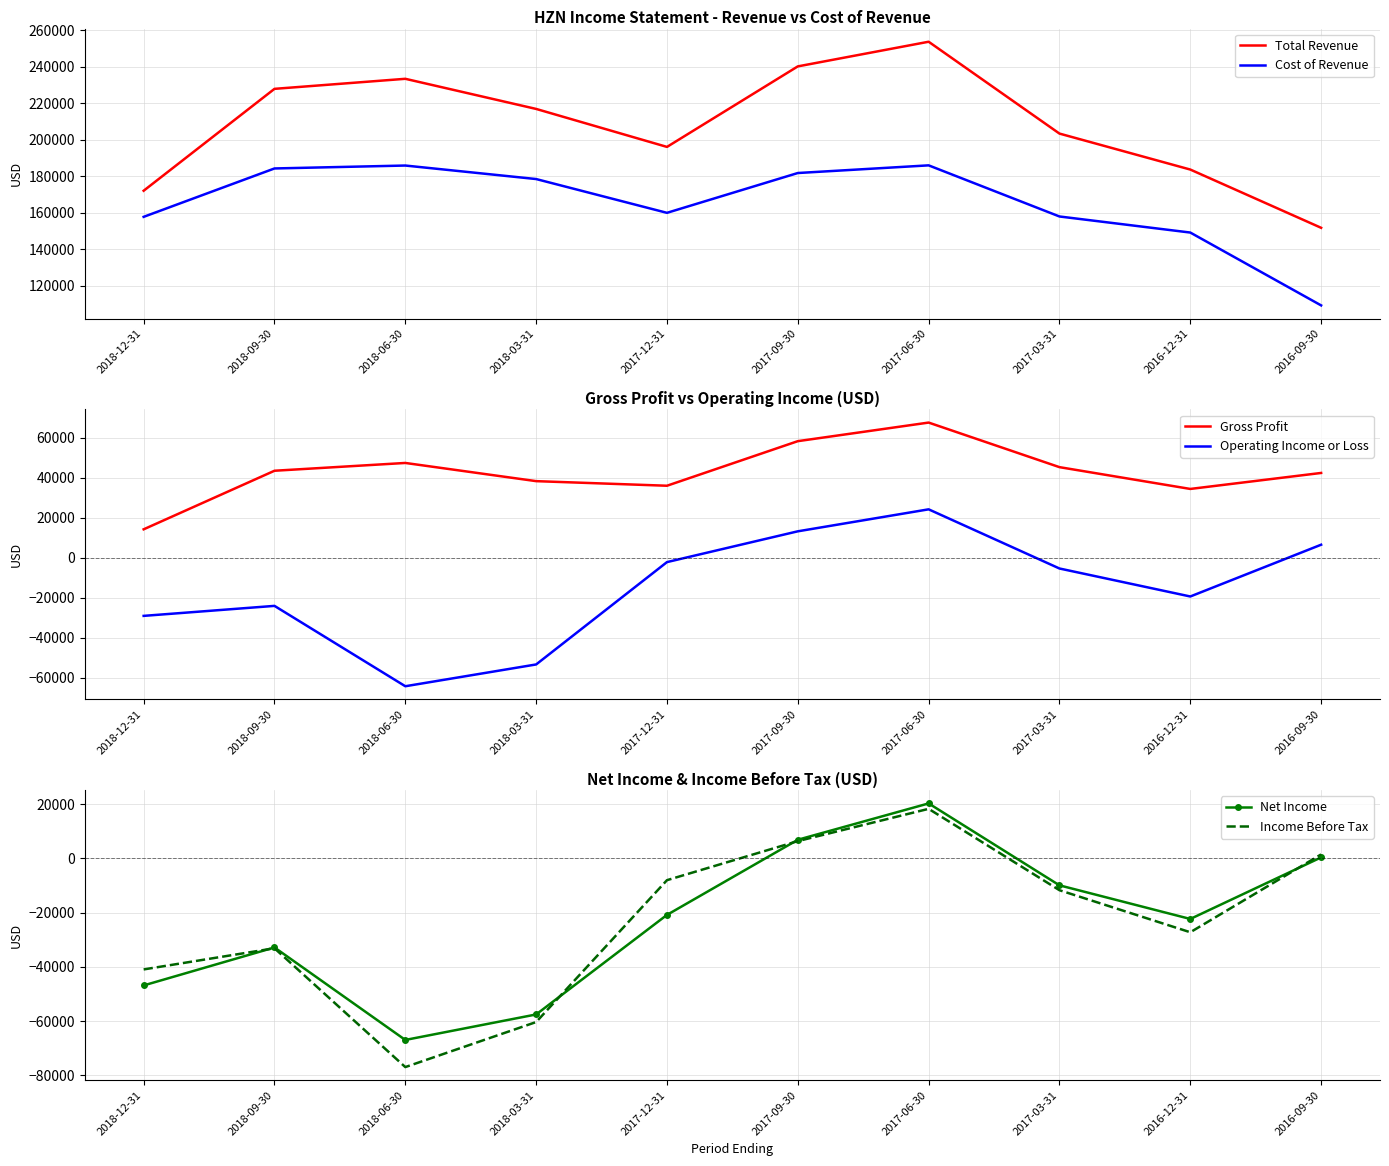

Where is Net Income nearest to the value -23300?

2016-12-31